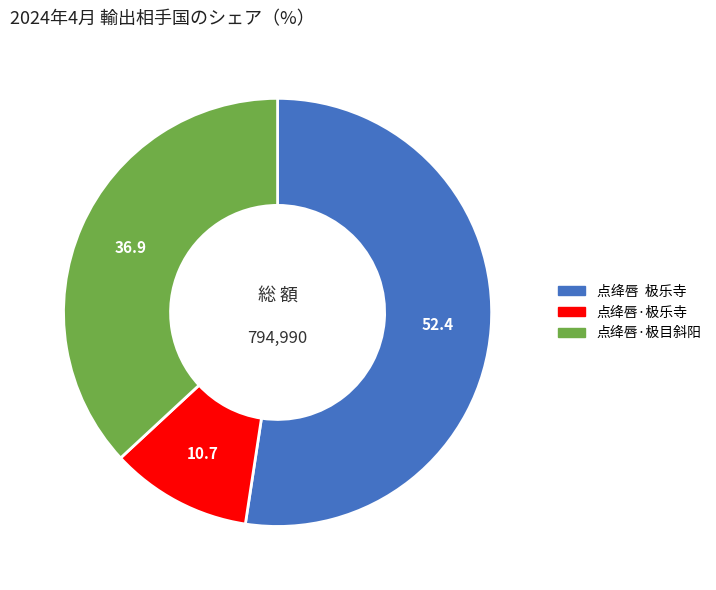

Which slice represents more than half of the pie?

点绛唇 极乐寺